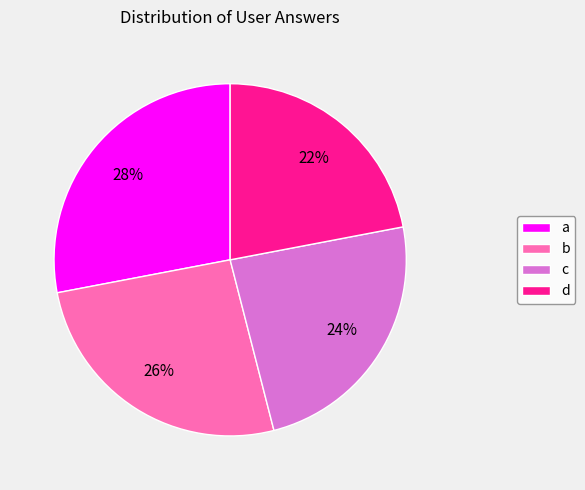

True or false: a accounts for 28% of the total.

True